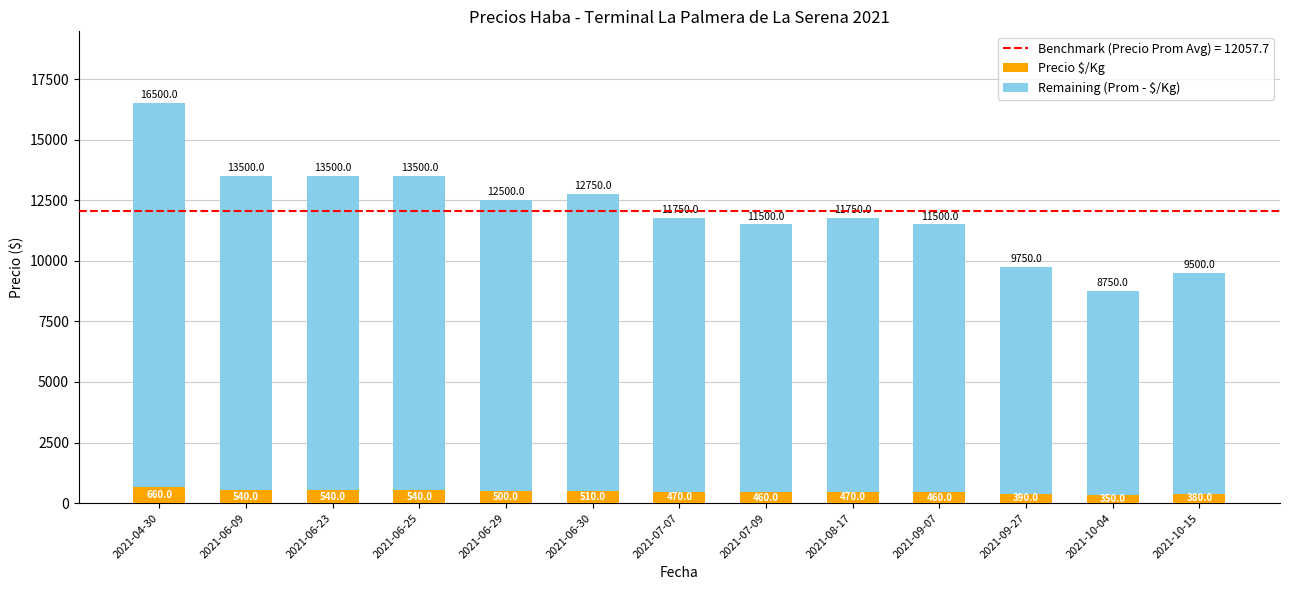

At which label is Precio $/Kg closest to 505?

2021-06-29